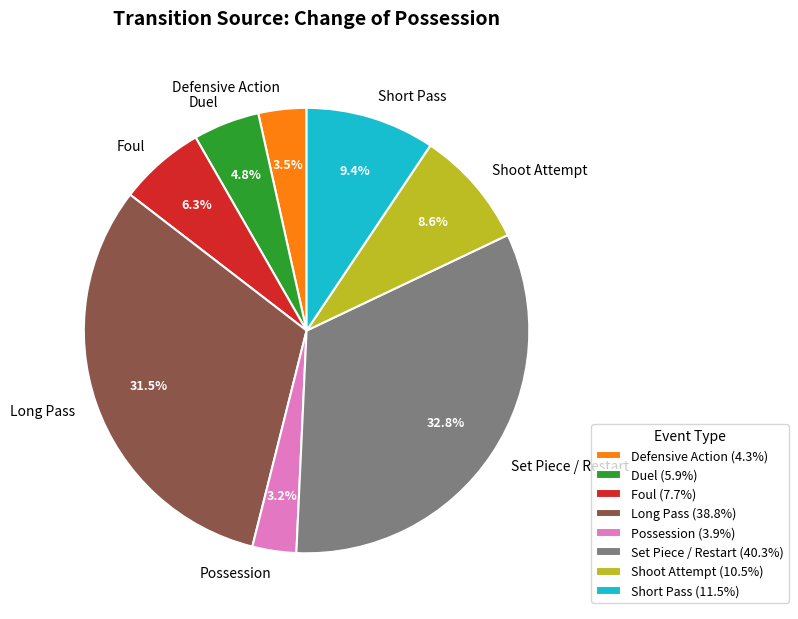

Is there a majority slice in this chart?

No